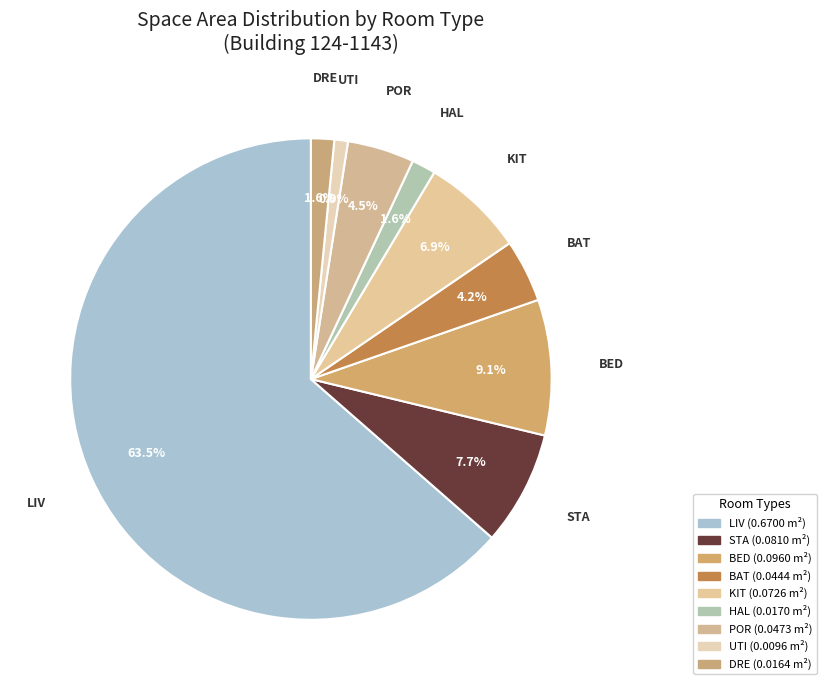

Combined, do POR and LIV account for over 50%?

Yes